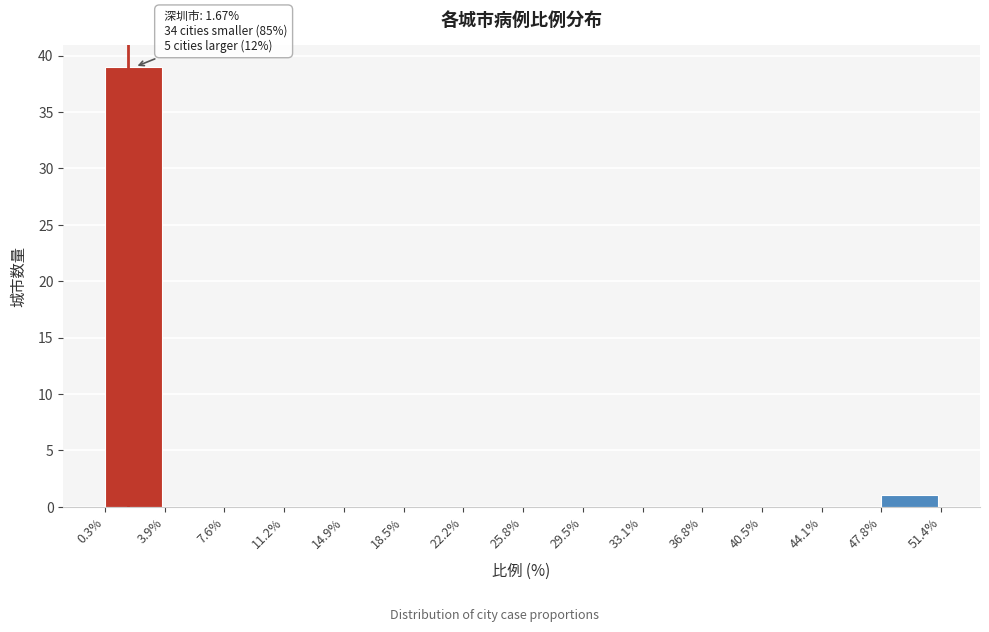

Which range on the x-axis has the tallest bar?

0.3% to 3.9%